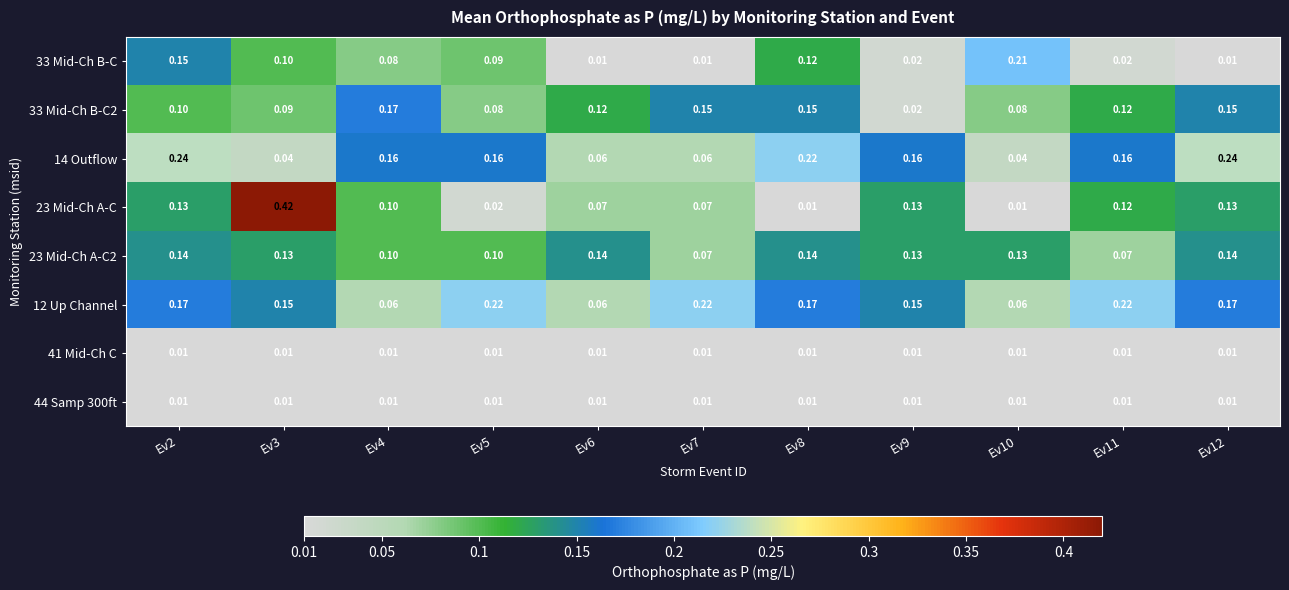

Is the value of 23 Mid-Ch A-C2 at Ev2 greater than the value of 14 Outflow at Ev8?

No